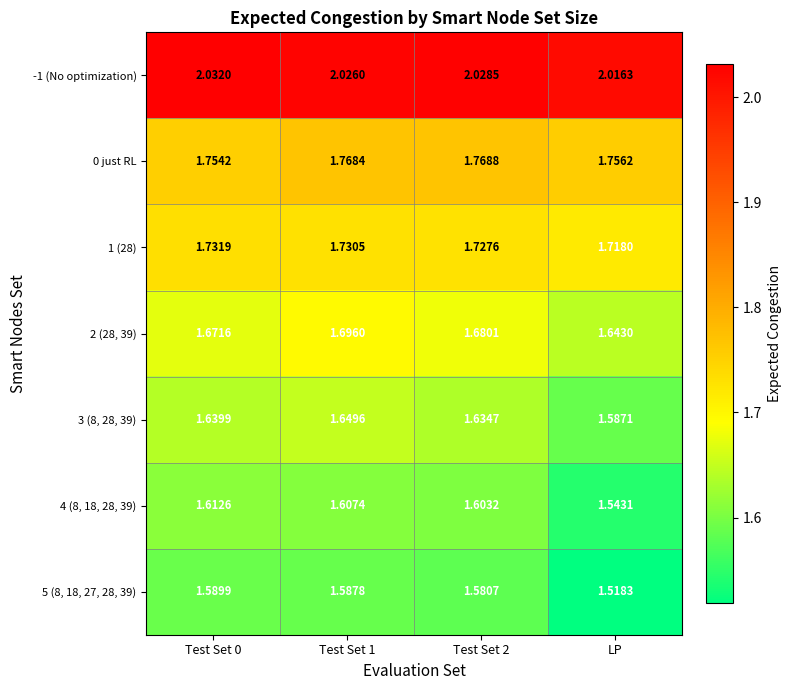

At which label does 3 (8, 28, 39) reach its minimum?

LP